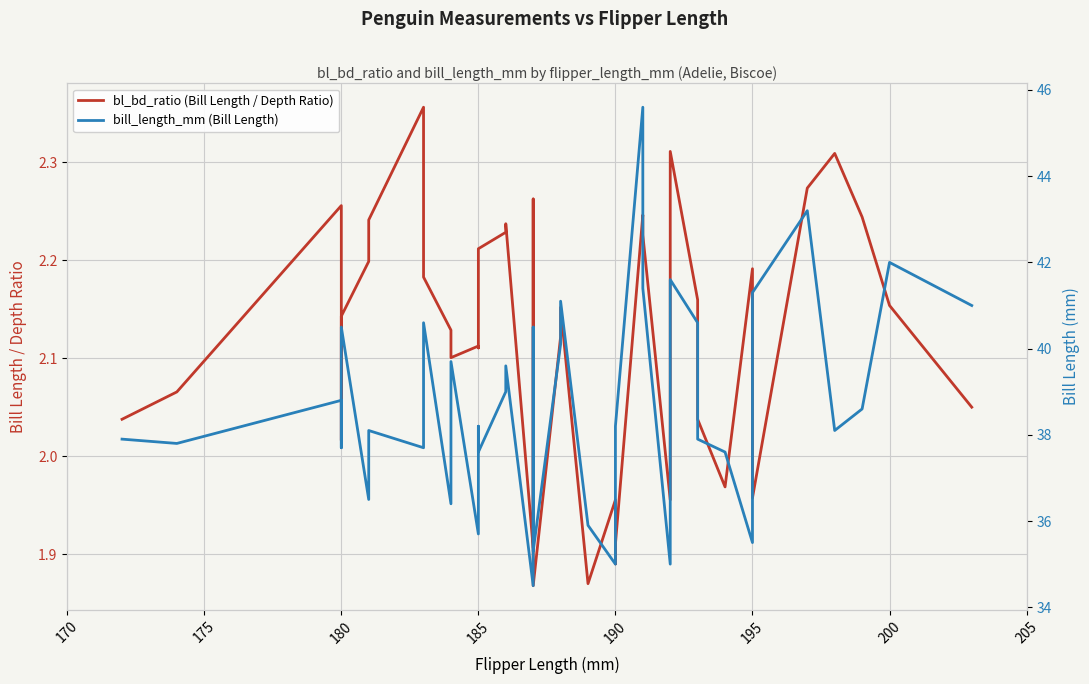

Which series has the largest total across all categories?

bill_length_mm (Bill Length)